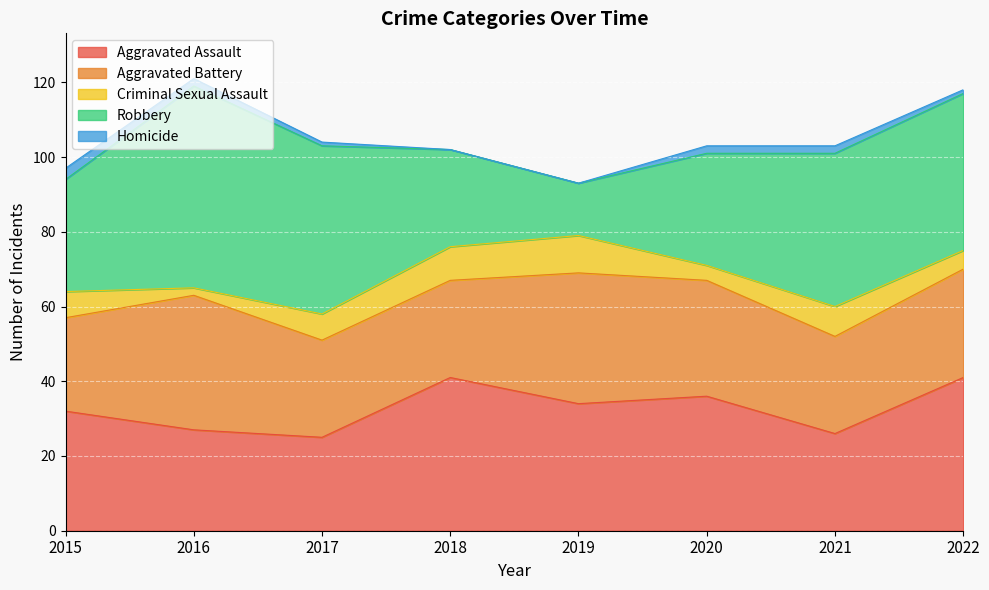

True or false: Homicide has a value of 2 at 2016.

True